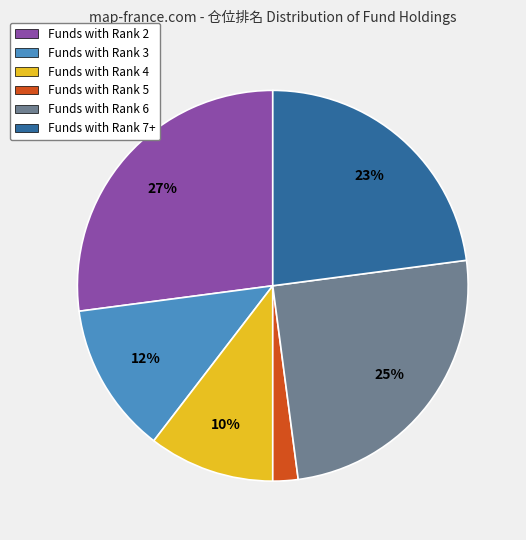

Which category has the smallest portion of the pie?

Funds with Rank 5